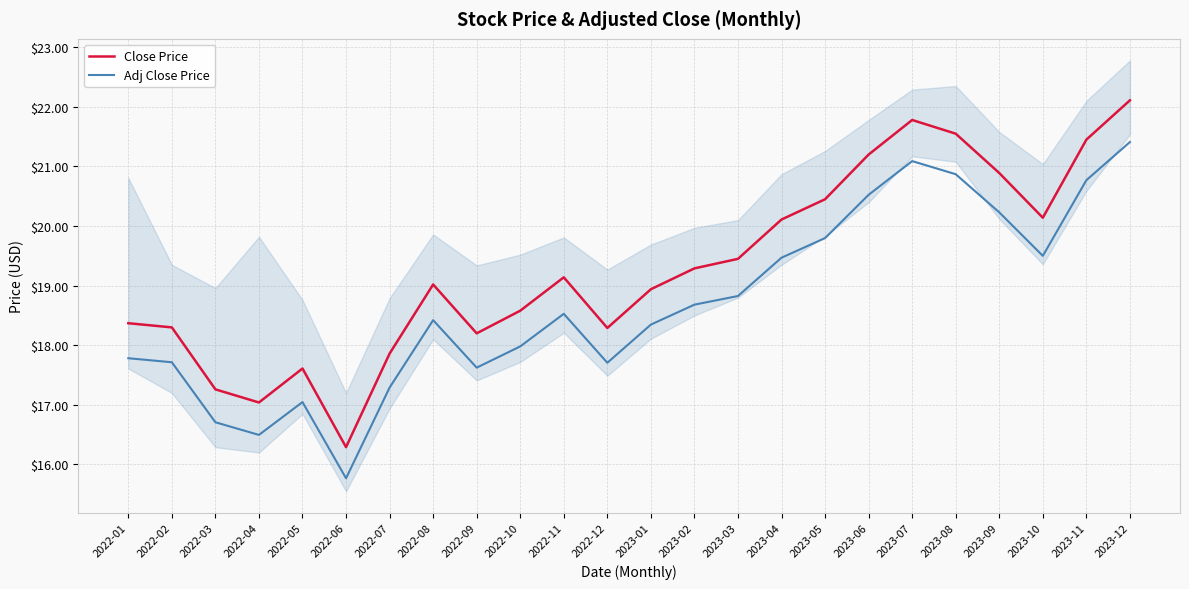

True or false: Adj Close Price and Close Price cross at least once.

False